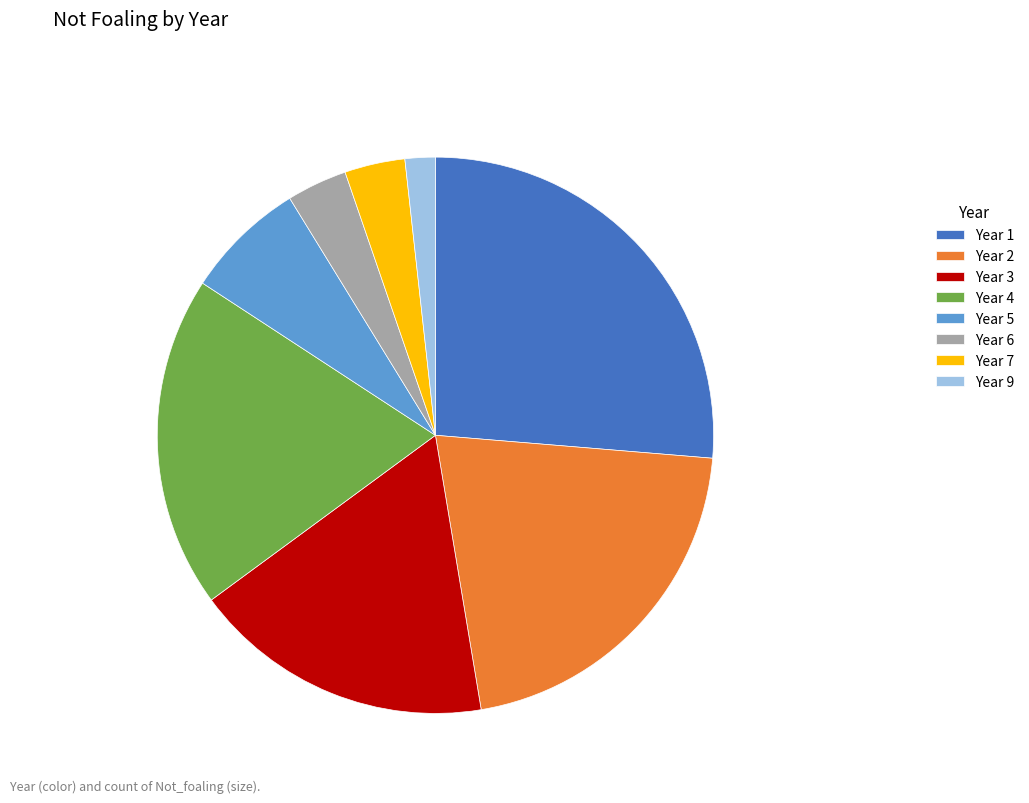

Does Year 9 account for over 50% of the chart?

No